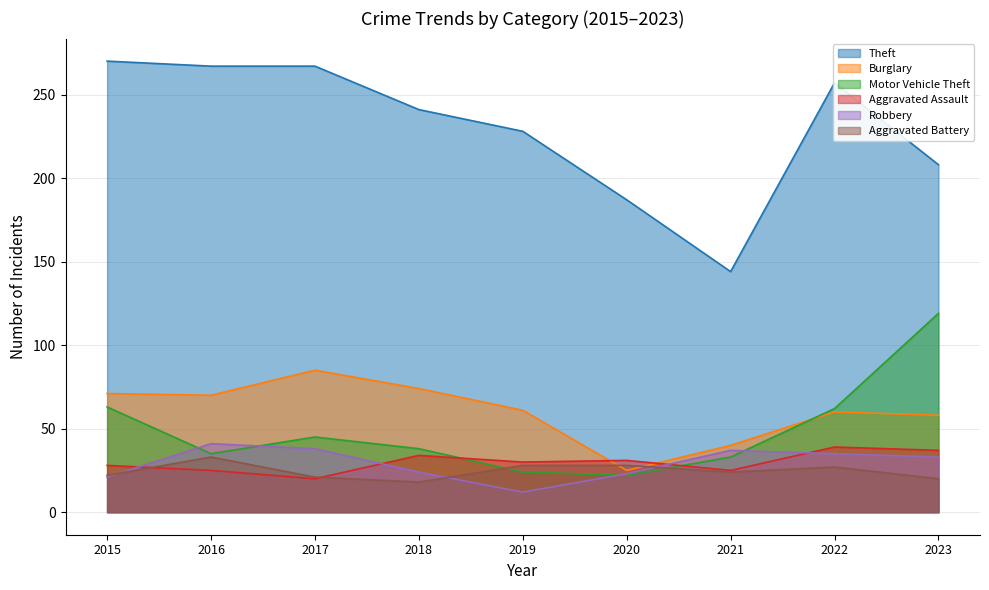

What are all the series names shown in the legend?

Theft, Burglary, Motor Vehicle Theft, Aggravated Assault, Robbery, Aggravated Battery